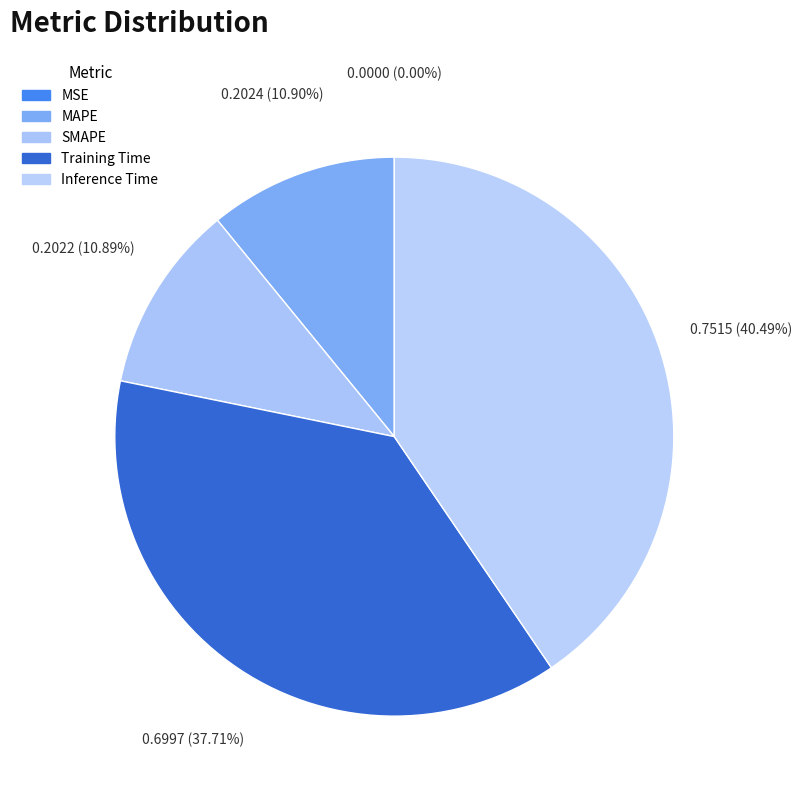

Does any single category account for the majority?

No